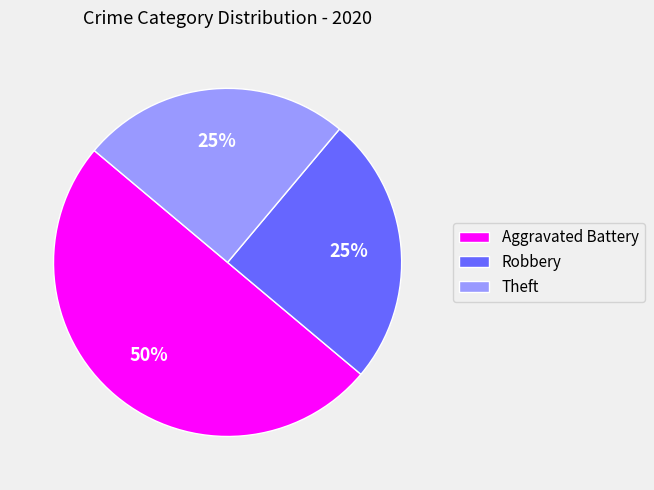

True or false: Theft accounts for 25% of the total.

True